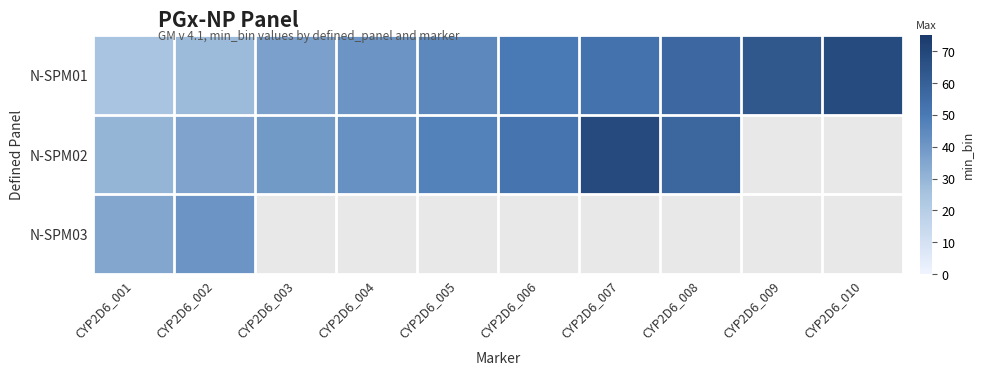

How many values in the N-SPM02 series are below 52?

5